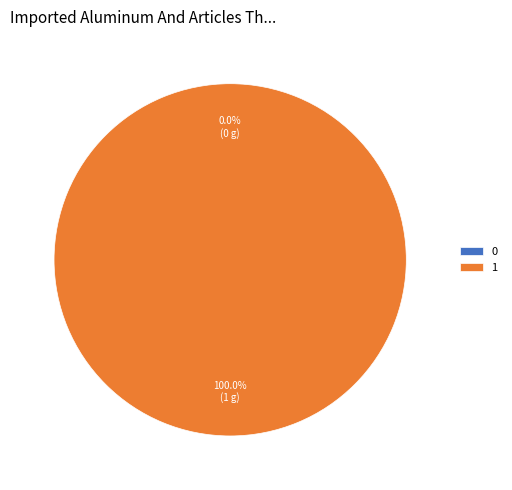

How many segments does this pie chart have?

2